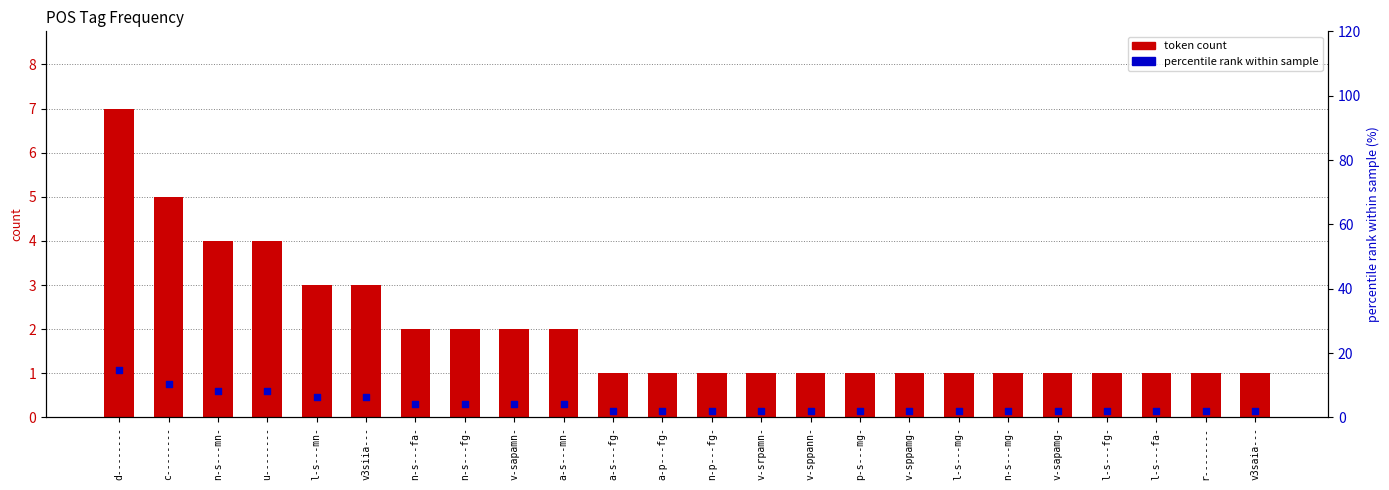

Which series reaches the minimum Y coordinate?

token count